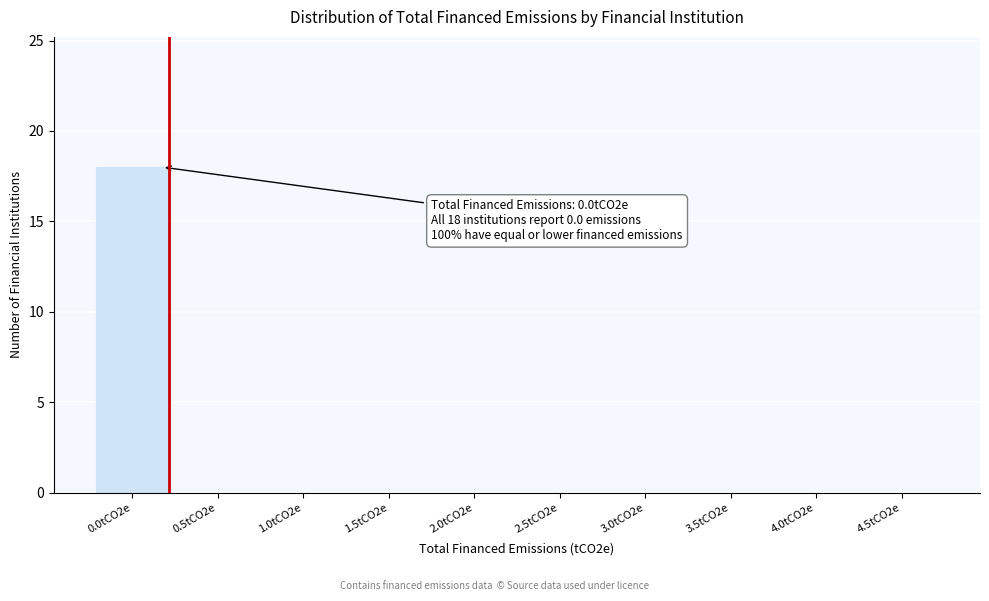

Reading left to right, what are all the values shown in this chart?

0.0tCO2e=18	0.5tCO2e=0	1.0tCO2e=0	1.5tCO2e=0	2.0tCO2e=0	2.5tCO2e=0	3.0tCO2e=0	3.5tCO2e=0	4.0tCO2e=0	4.5tCO2e=0